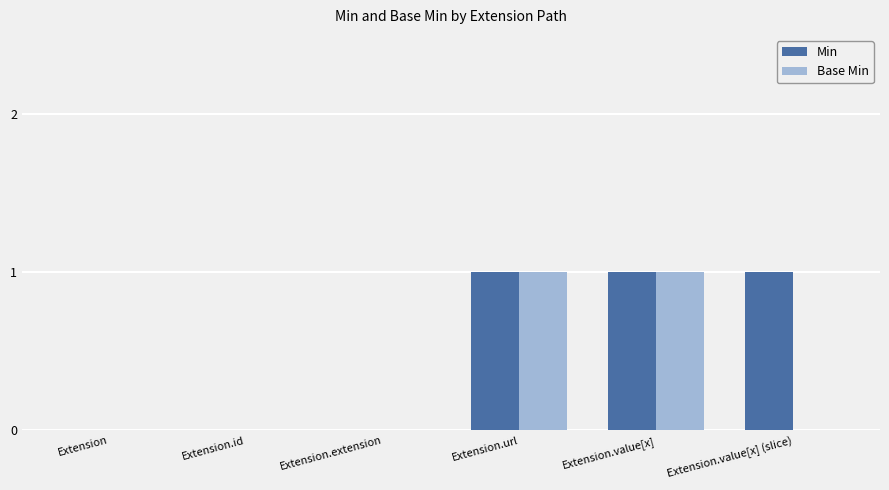

Count the Min values in the range 0 to 1.

6